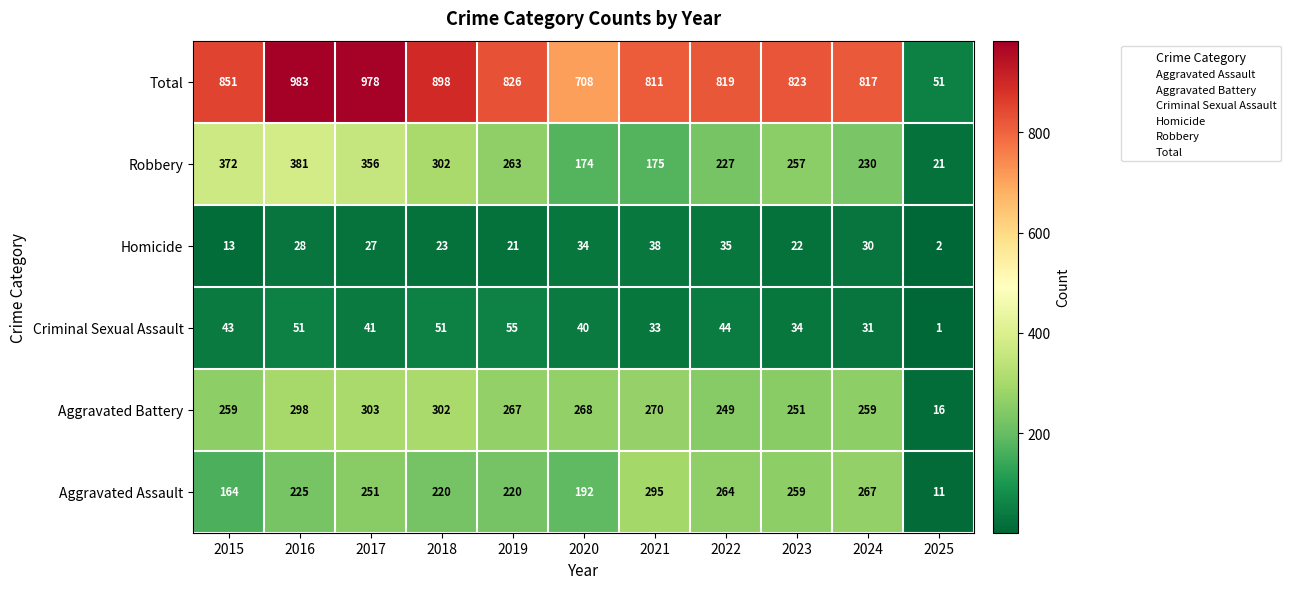

The value of Robbery at 2021 is 175. True or false?

True